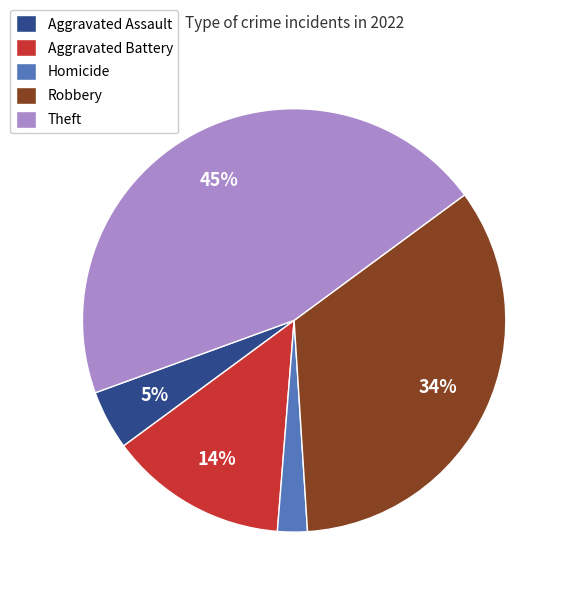

How many segments does this pie chart have?

5